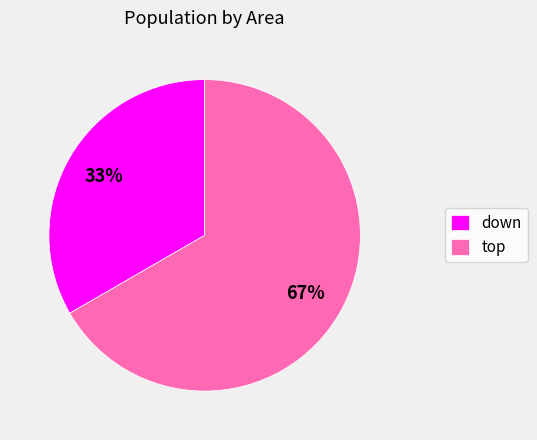

Is there any slice that represents more than half of the pie?

Yes